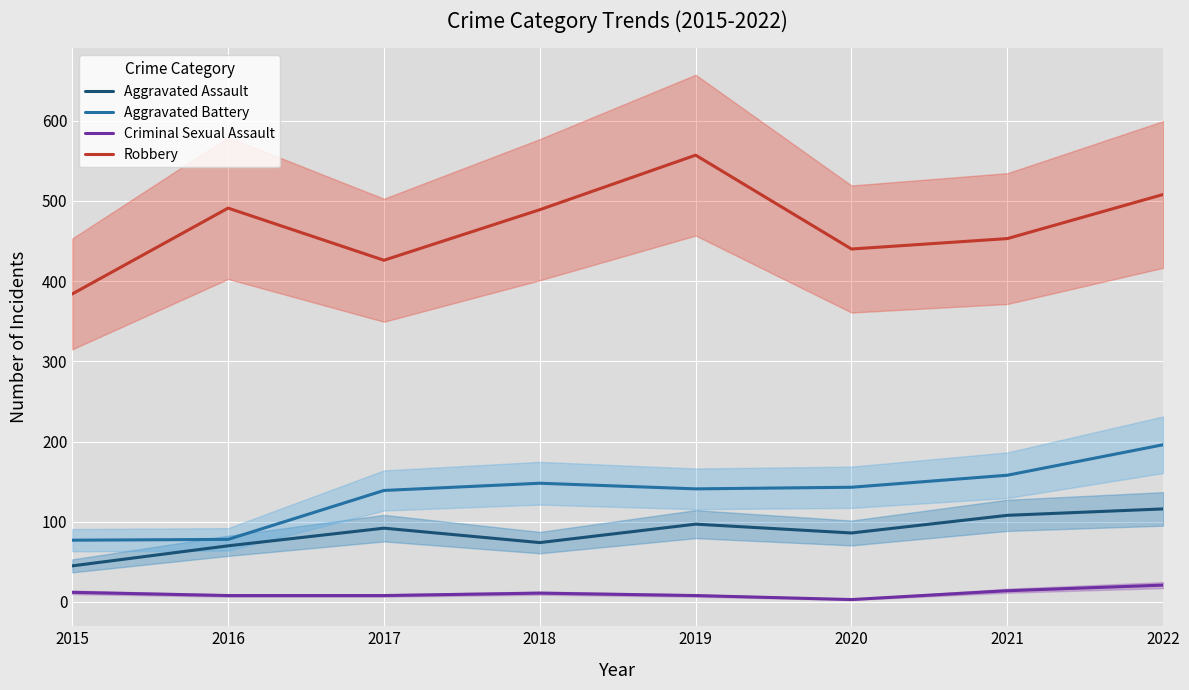

What is the average value of the Aggravated Battery series?

135